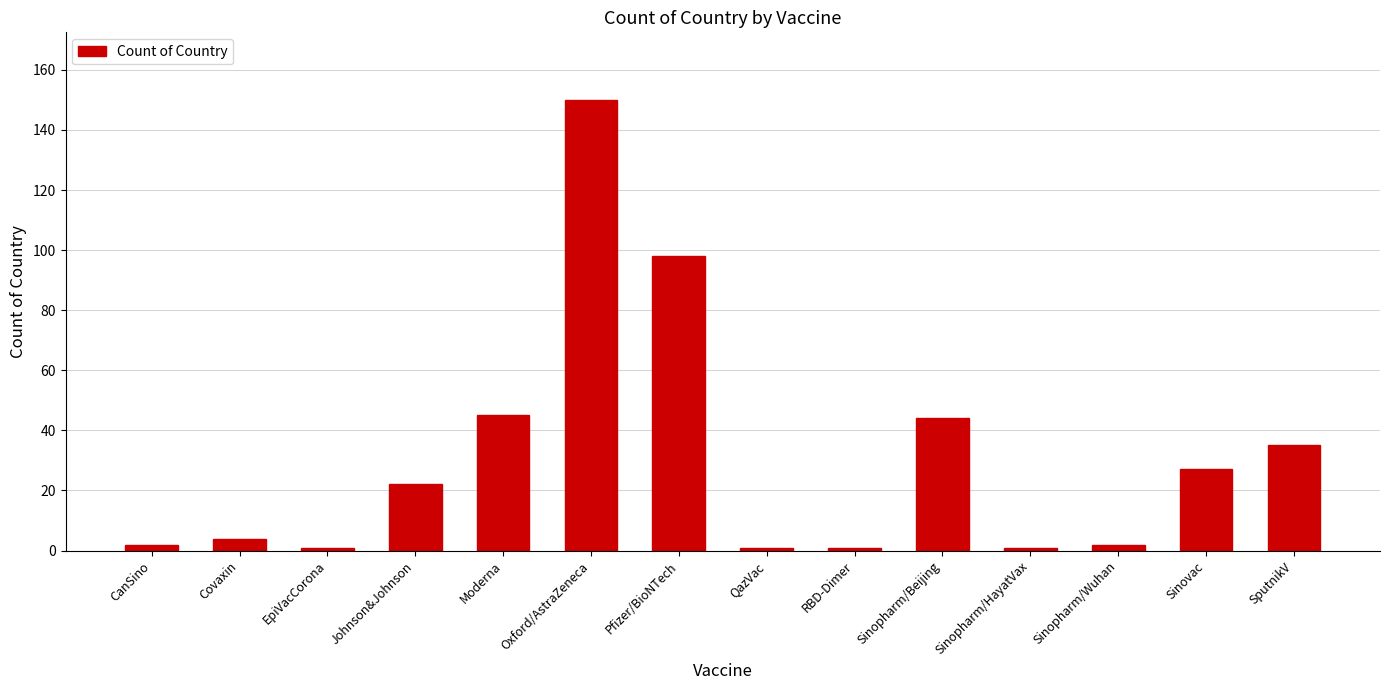

What is the value of the 3rd bar from the left?

1